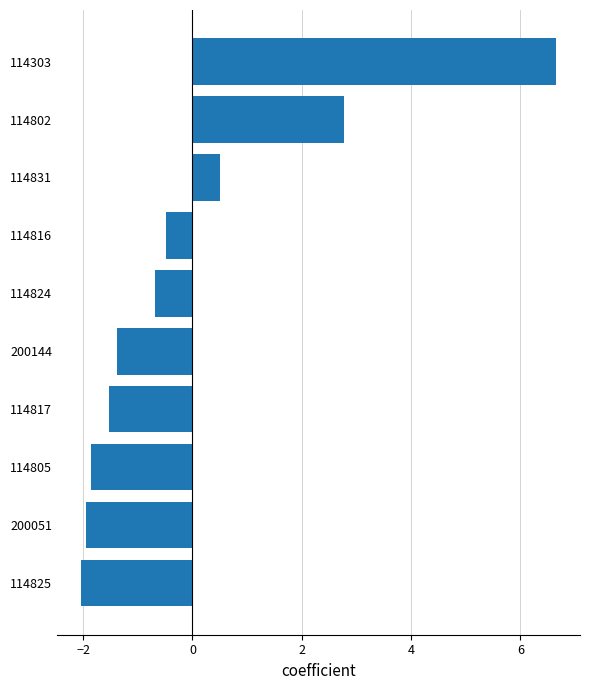

What is the smallest value displayed?

-2.0